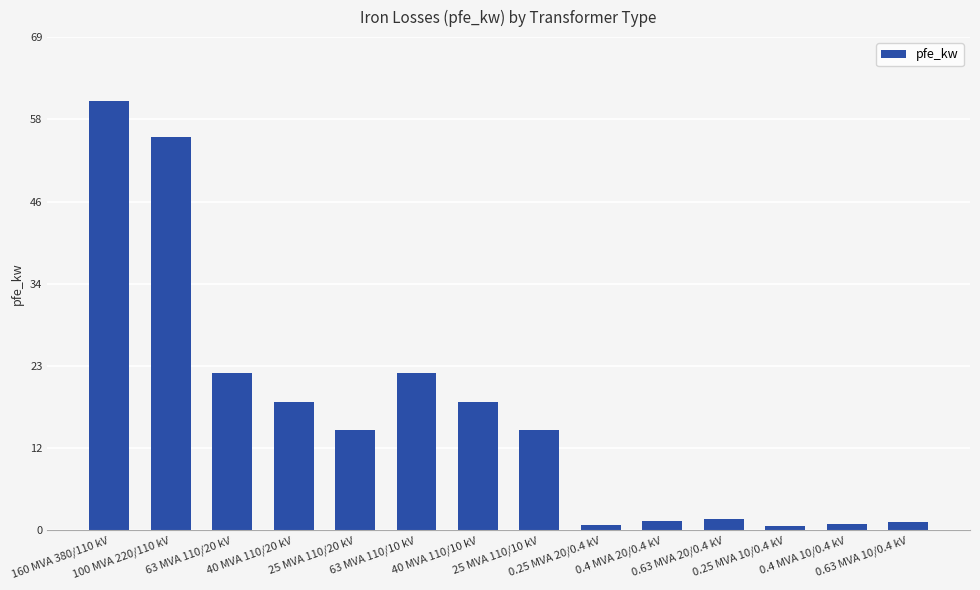

The chart shows a value of 60.0 at 160 MVA 380/110 kV. True or false?

True